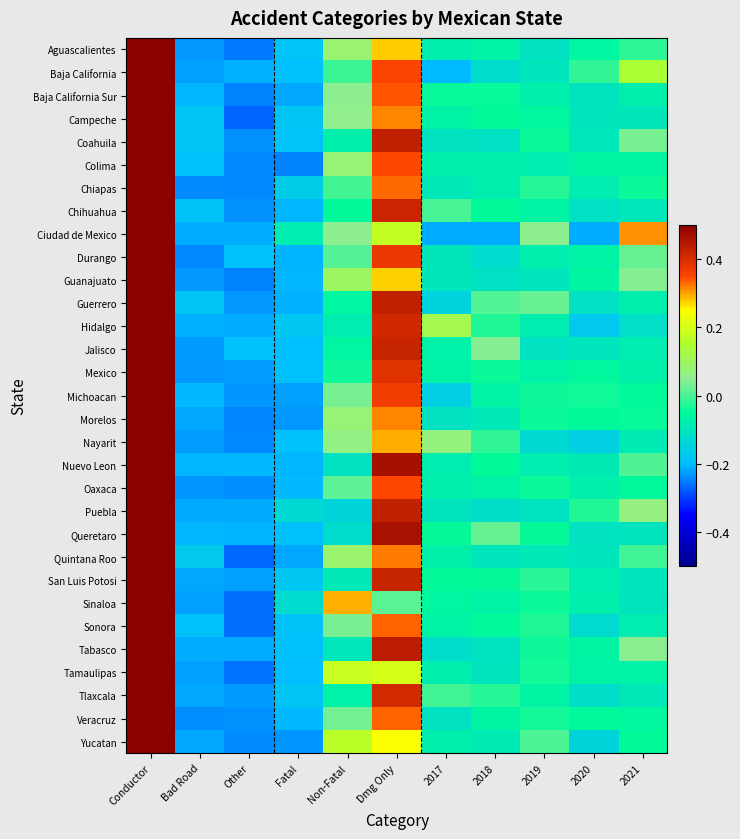

Reading right to left, extract all data points from this chart.

Aguascalientes: 2021=-0.0	2020=-0.1	2019=-0.1	2018=-0.1	2017=-0.1	Dmg Only=0.3	Non-Fatal=0.1	Fatal=-0.2	Other=-0.3	Bad Road=-0.2	Conductor=0.5
Baja California: 2021=0.1	2020=-0.0	2019=-0.1	2018=-0.1	2017=-0.2	Dmg Only=0.4	Non-Fatal=-0.0	Fatal=-0.2	Other=-0.2	Bad Road=-0.2	Conductor=0.5
Baja California Sur: 2021=-0.1	2020=-0.1	2019=-0.1	2018=-0.0	2017=-0.0	Dmg Only=0.3	Non-Fatal=0.0	Fatal=-0.2	Other=-0.2	Bad Road=-0.2	Conductor=0.5
Campeche: 2021=-0.1	2020=-0.1	2019=-0.1	2018=-0.0	2017=-0.1	Dmg Only=0.3	Non-Fatal=0.1	Fatal=-0.2	Other=-0.3	Bad Road=-0.2	Conductor=0.5
Coahuila: 2021=0.0	2020=-0.1	2019=-0.0	2018=-0.1	2017=-0.1	Dmg Only=0.4	Non-Fatal=-0.1	Fatal=-0.2	Other=-0.2	Bad Road=-0.2	Conductor=0.5
Colima: 2021=-0.1	2020=-0.1	2019=-0.1	2018=-0.1	2017=-0.1	Dmg Only=0.3	Non-Fatal=0.1	Fatal=-0.2	Other=-0.2	Bad Road=-0.2	Conductor=0.5
Chiapas: 2021=-0.0	2020=-0.1	2019=-0.0	2018=-0.1	2017=-0.1	Dmg Only=0.3	Non-Fatal=-0.0	Fatal=-0.2	Other=-0.2	Bad Road=-0.2	Conductor=0.5
Chihuahua: 2021=-0.1	2020=-0.1	2019=-0.1	2018=-0.1	2017=-0.0	Dmg Only=0.4	Non-Fatal=-0.0	Fatal=-0.2	Other=-0.2	Bad Road=-0.2	Conductor=0.5
Ciudad de Mexico: 2021=0.3	2020=-0.2	2019=0.0	2018=-0.2	2017=-0.2	Dmg Only=0.2	Non-Fatal=0.0	Fatal=-0.1	Other=-0.2	Bad Road=-0.2	Conductor=0.5
Durango: 2021=0.0	2020=-0.1	2019=-0.1	2018=-0.1	2017=-0.1	Dmg Only=0.4	Non-Fatal=0.0	Fatal=-0.2	Other=-0.2	Bad Road=-0.2	Conductor=0.5
Guanajuato: 2021=0.0	2020=-0.1	2019=-0.1	2018=-0.1	2017=-0.1	Dmg Only=0.3	Non-Fatal=0.1	Fatal=-0.2	Other=-0.2	Bad Road=-0.2	Conductor=0.5
Guerrero: 2021=-0.1	2020=-0.1	2019=0.0	2018=0.0	2017=-0.2	Dmg Only=0.4	Non-Fatal=-0.1	Fatal=-0.2	Other=-0.2	Bad Road=-0.2	Conductor=0.5
Hidalgo: 2021=-0.1	2020=-0.2	2019=-0.1	2018=-0.0	2017=0.1	Dmg Only=0.4	Non-Fatal=-0.1	Fatal=-0.2	Other=-0.2	Bad Road=-0.2	Conductor=0.5
Jalisco: 2021=-0.1	2020=-0.1	2019=-0.1	2018=0.0	2017=-0.1	Dmg Only=0.4	Non-Fatal=-0.1	Fatal=-0.2	Other=-0.2	Bad Road=-0.2	Conductor=0.5
Mexico: 2021=-0.1	2020=-0.1	2019=-0.1	2018=-0.0	2017=-0.1	Dmg Only=0.4	Non-Fatal=-0.0	Fatal=-0.2	Other=-0.2	Bad Road=-0.2	Conductor=0.5
Michoacan: 2021=-0.1	2020=-0.0	2019=-0.0	2018=-0.1	2017=-0.2	Dmg Only=0.4	Non-Fatal=0.0	Fatal=-0.2	Other=-0.2	Bad Road=-0.2	Conductor=0.5
Morelos: 2021=-0.0	2020=-0.0	2019=-0.0	2018=-0.1	2017=-0.1	Dmg Only=0.3	Non-Fatal=0.1	Fatal=-0.2	Other=-0.2	Bad Road=-0.2	Conductor=0.5
Nayarit: 2021=-0.1	2020=-0.2	2019=-0.1	2018=-0.0	2017=0.1	Dmg Only=0.3	Non-Fatal=0.1	Fatal=-0.2	Other=-0.2	Bad Road=-0.2	Conductor=0.5
Nuevo Leon: 2021=0.0	2020=-0.1	2019=-0.1	2018=-0.1	2017=-0.1	Dmg Only=0.5	Non-Fatal=-0.1	Fatal=-0.2	Other=-0.2	Bad Road=-0.2	Conductor=0.5
Oaxaca: 2021=-0.1	2020=-0.1	2019=-0.0	2018=-0.1	2017=-0.1	Dmg Only=0.3	Non-Fatal=0.0	Fatal=-0.2	Other=-0.2	Bad Road=-0.2	Conductor=0.5
Puebla: 2021=0.1	2020=-0.0	2019=-0.1	2018=-0.1	2017=-0.1	Dmg Only=0.4	Non-Fatal=-0.1	Fatal=-0.1	Other=-0.2	Bad Road=-0.2	Conductor=0.5
Queretaro: 2021=-0.1	2020=-0.1	2019=-0.0	2018=0.0	2017=-0.0	Dmg Only=0.5	Non-Fatal=-0.1	Fatal=-0.2	Other=-0.2	Bad Road=-0.2	Conductor=0.5
Quintana Roo: 2021=-0.0	2020=-0.1	2019=-0.1	2018=-0.1	2017=-0.1	Dmg Only=0.3	Non-Fatal=0.1	Fatal=-0.2	Other=-0.3	Bad Road=-0.2	Conductor=0.5
San Luis Potosi: 2021=-0.1	2020=-0.1	2019=-0.0	2018=-0.0	2017=-0.0	Dmg Only=0.4	Non-Fatal=-0.1	Fatal=-0.2	Other=-0.2	Bad Road=-0.2	Conductor=0.5
Sinaloa: 2021=-0.1	2020=-0.1	2019=-0.0	2018=-0.1	2017=-0.1	Dmg Only=0.0	Non-Fatal=0.3	Fatal=-0.1	Other=-0.3	Bad Road=-0.2	Conductor=0.5
Sonora: 2021=-0.1	2020=-0.1	2019=-0.0	2018=-0.1	2017=-0.1	Dmg Only=0.3	Non-Fatal=0.0	Fatal=-0.2	Other=-0.3	Bad Road=-0.2	Conductor=0.5
Tabasco: 2021=0.0	2020=-0.1	2019=-0.0	2018=-0.1	2017=-0.1	Dmg Only=0.4	Non-Fatal=-0.1	Fatal=-0.2	Other=-0.2	Bad Road=-0.2	Conductor=0.5
Tamaulipas: 2021=-0.1	2020=-0.1	2019=-0.0	2018=-0.1	2017=-0.1	Dmg Only=0.2	Non-Fatal=0.2	Fatal=-0.2	Other=-0.3	Bad Road=-0.2	Conductor=0.5
Tlaxcala: 2021=-0.1	2020=-0.1	2019=-0.1	2018=-0.0	2017=-0.0	Dmg Only=0.4	Non-Fatal=-0.1	Fatal=-0.2	Other=-0.2	Bad Road=-0.2	Conductor=0.5
Veracruz: 2021=-0.1	2020=-0.1	2019=-0.0	2018=-0.1	2017=-0.1	Dmg Only=0.3	Non-Fatal=0.0	Fatal=-0.2	Other=-0.2	Bad Road=-0.2	Conductor=0.5
Yucatan: 2021=-0.0	2020=-0.1	2019=0.0	2018=-0.1	2017=-0.1	Dmg Only=0.2	Non-Fatal=0.2	Fatal=-0.2	Other=-0.2	Bad Road=-0.2	Conductor=0.5